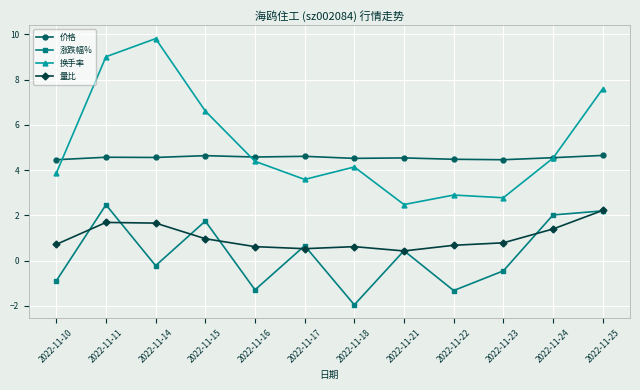

True or false: 价格 has a value of 1.2 at 2022-11-10.

False